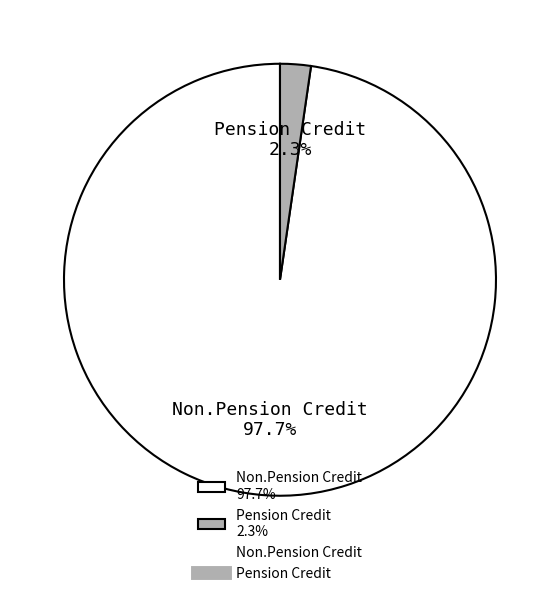

Which category has the biggest portion of the pie?

Non.Pension Credit